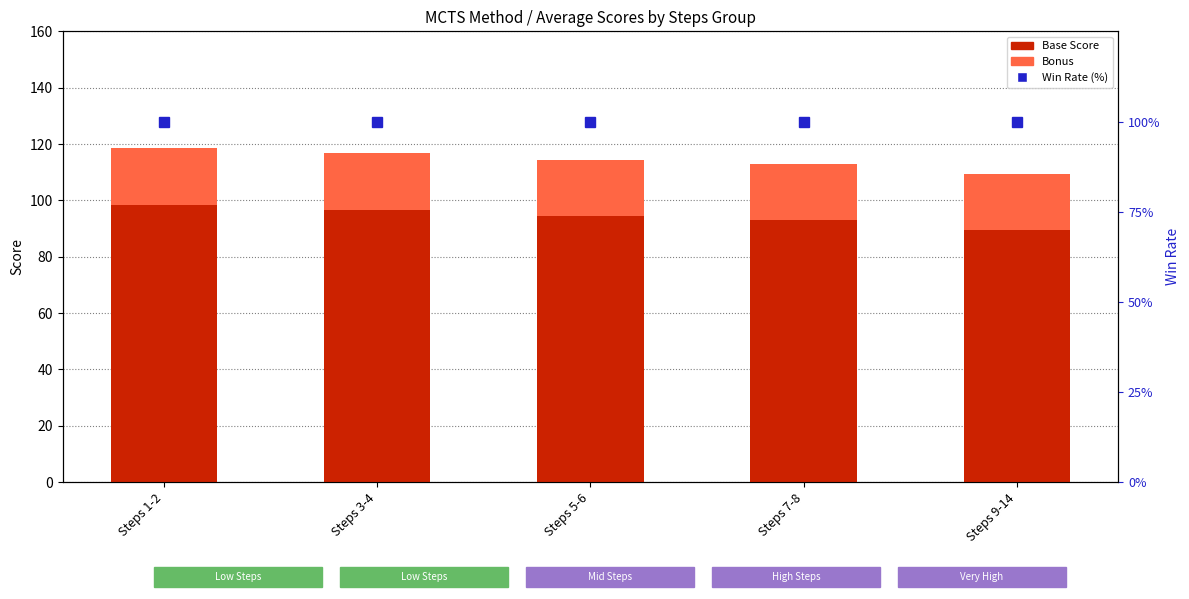

Which has a higher value, Steps 9-14 or Steps 3-4?

Steps 3-4